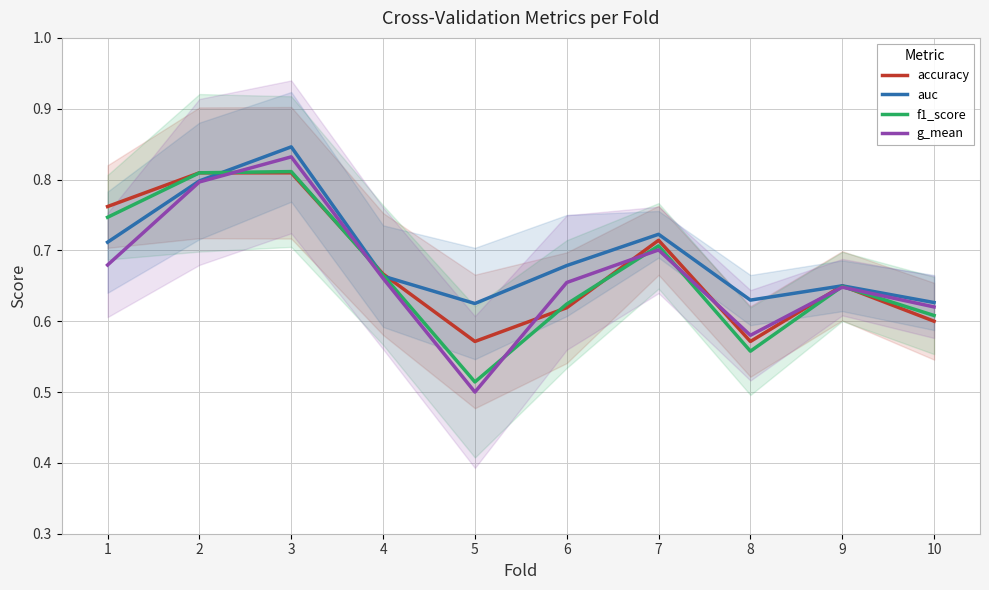

What is the difference between the auc values at 7 and 4?

0.1